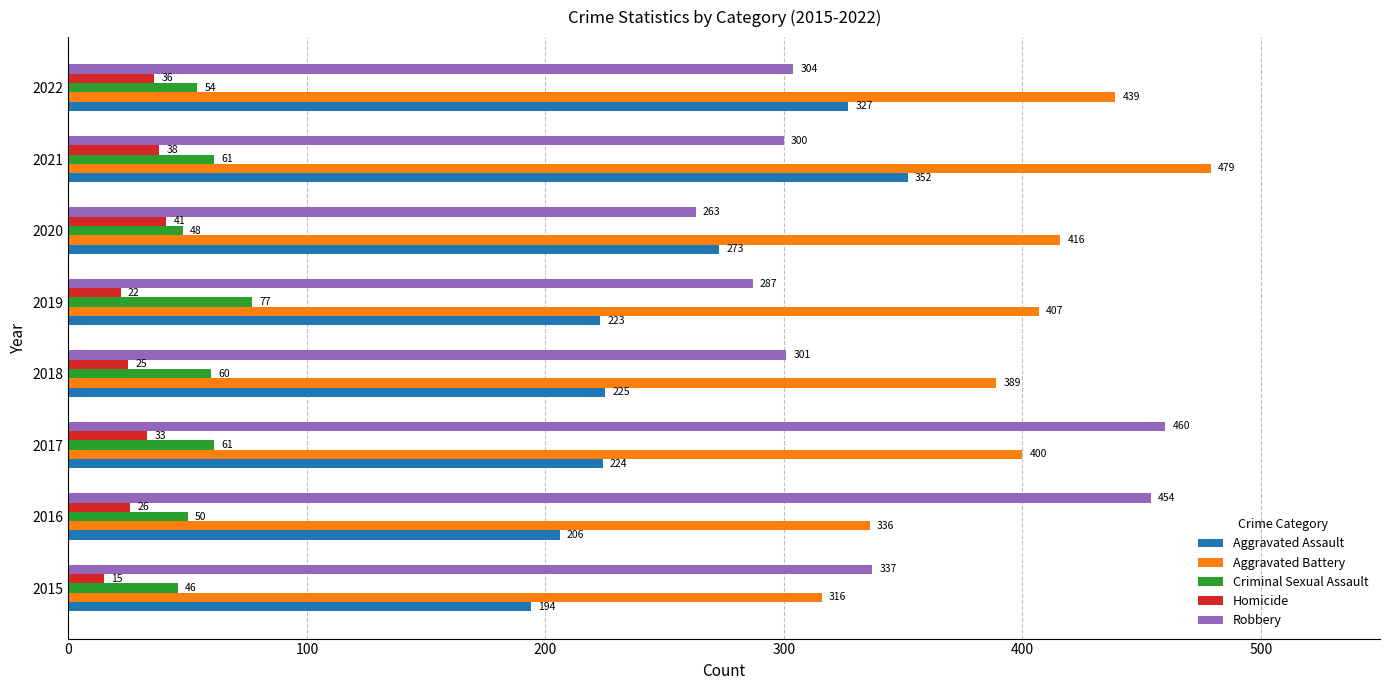

Which series has the largest total across all categories?

Aggravated Battery